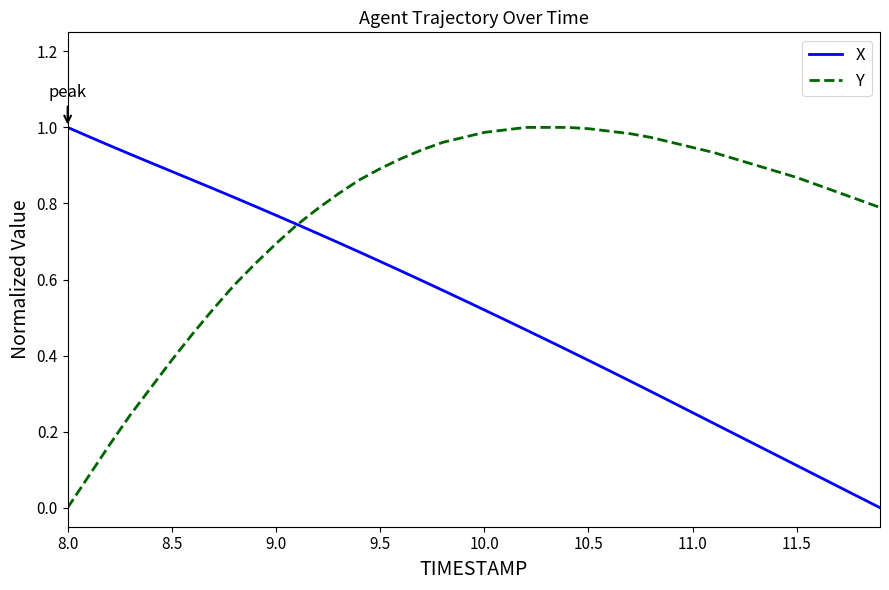

How many lines are shown in the chart?

2